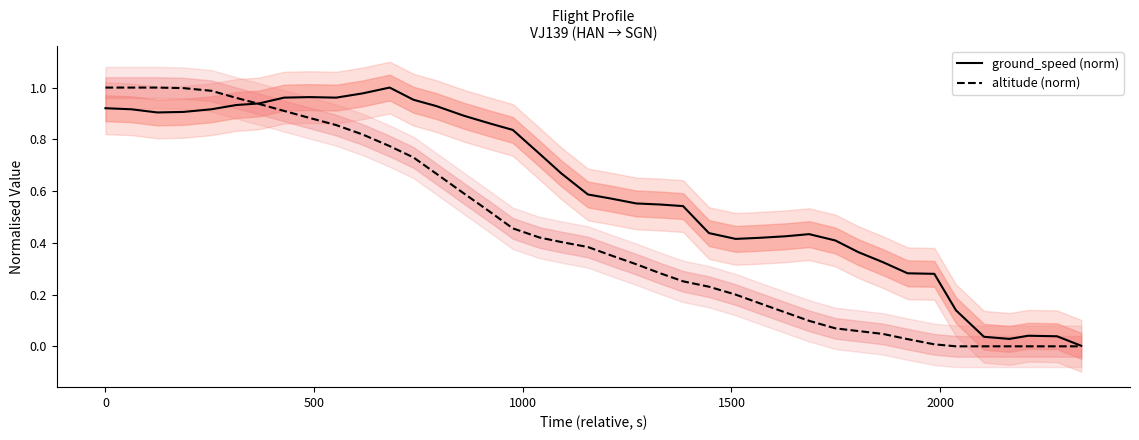

List the series in order of their overall mean, lowest first.

altitude (norm), ground_speed (norm)